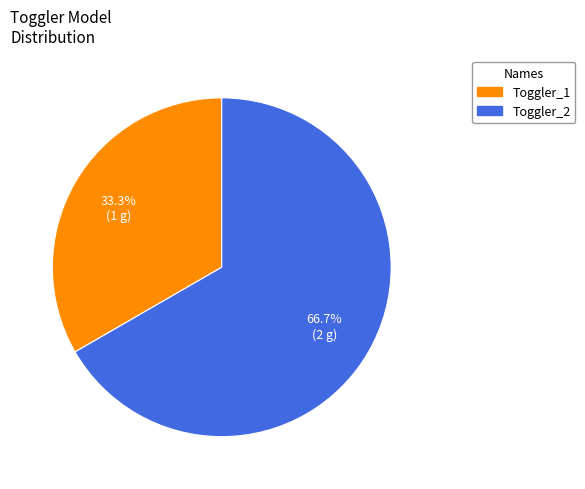

Is there a majority slice in this chart?

Yes